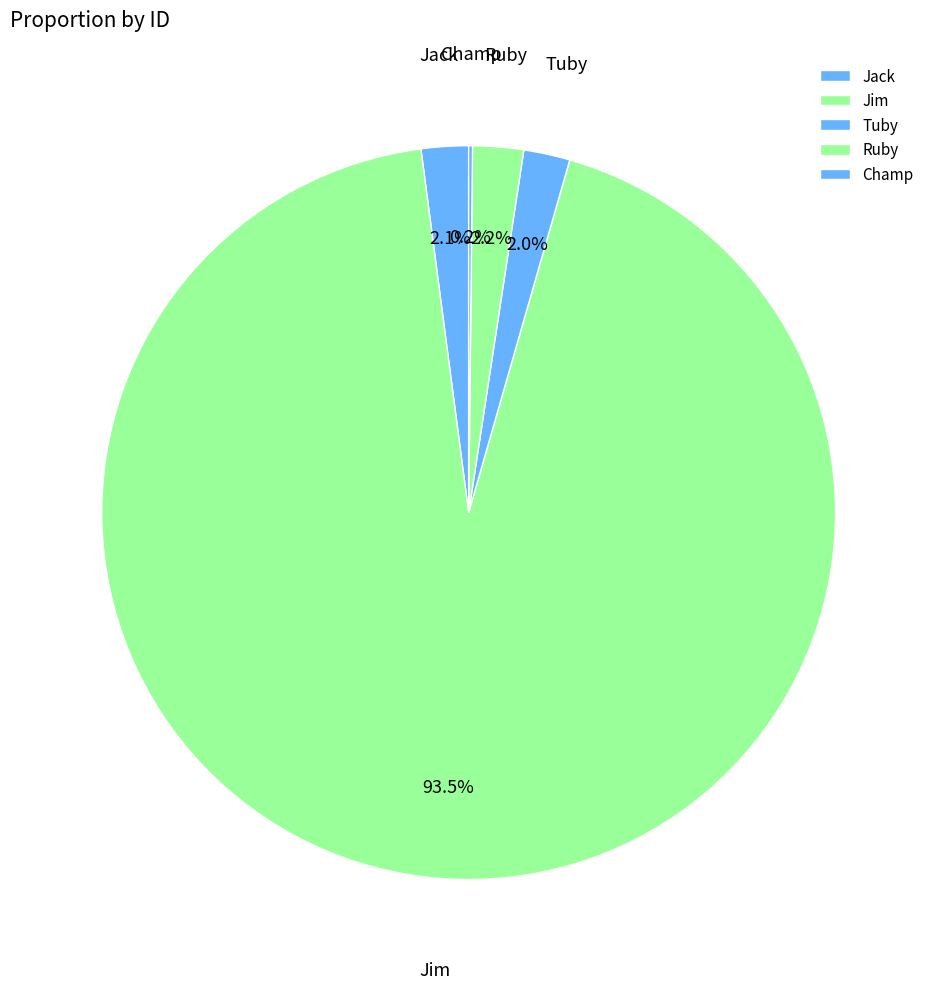

What is the largest slice in the pie chart?

Jim